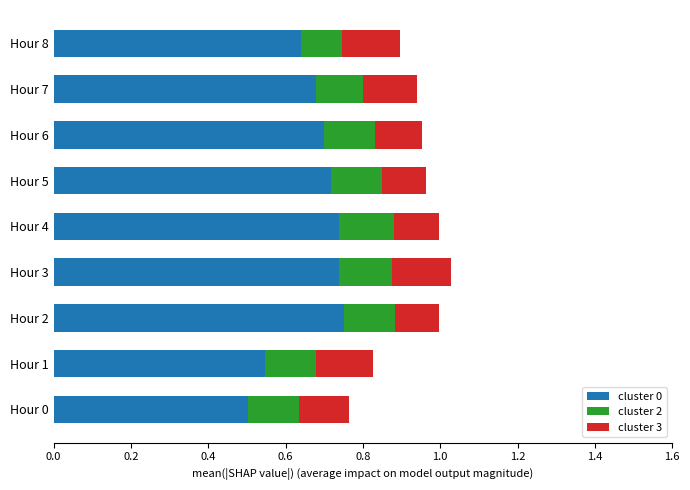

Count the cluster 0 values in the range 0 to 1.

9